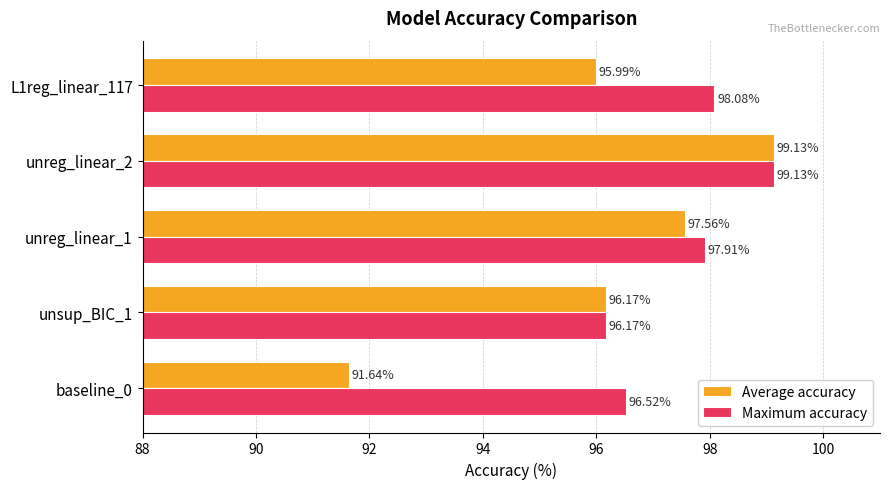

At how many categories does at least one series exceed 92?

5